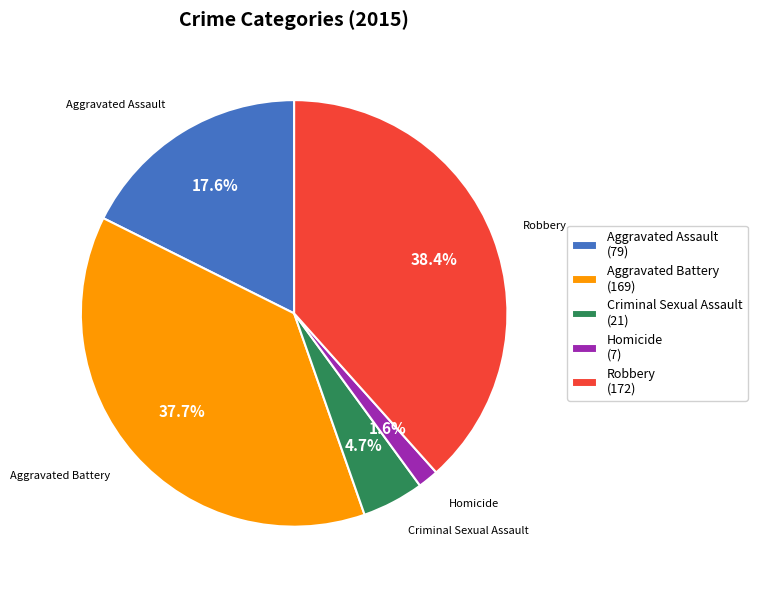

What is the ratio of the value at Robbery to the value at Aggravated Battery?

1.0